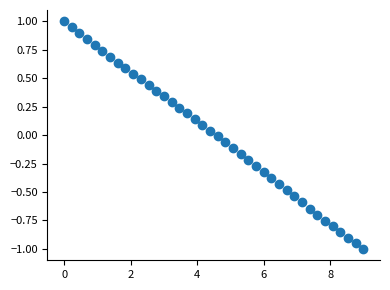

What is the range of X values (max minus min)?

9.0